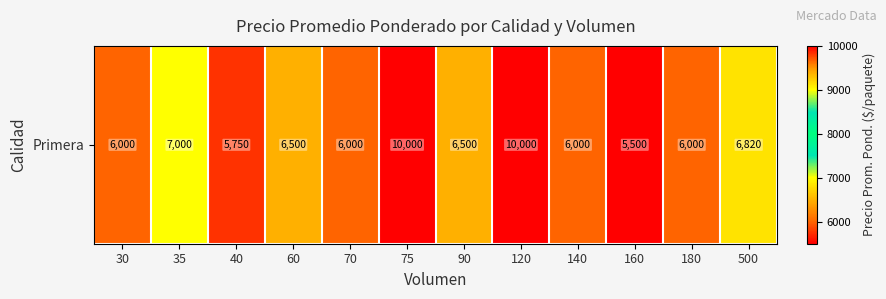

Rank the categories by value from highest to lowest.

75, 120, 35, 500, 60, 90, 30, 70, 140, 180, 40, 160